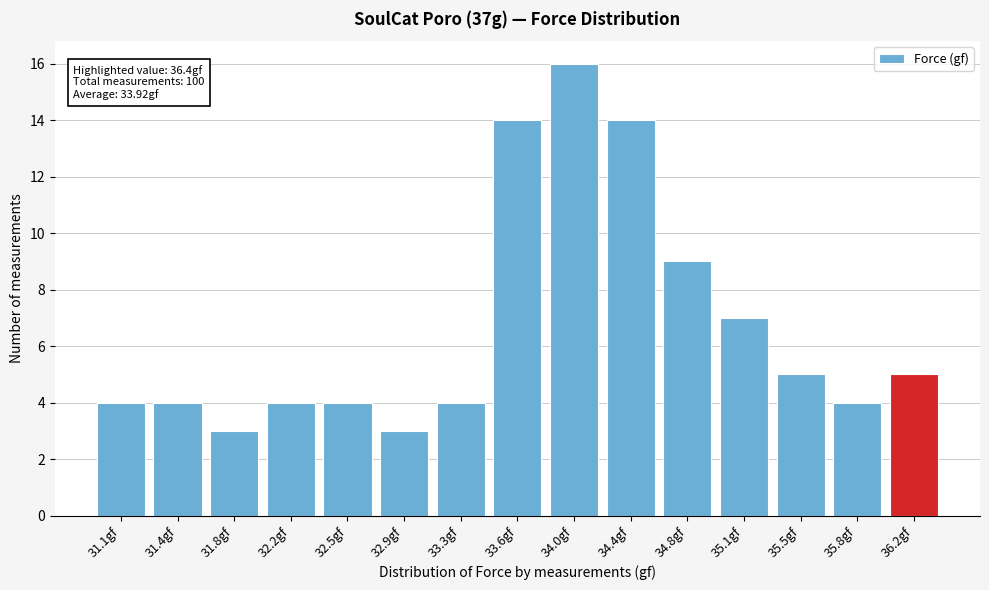

Reading right to left, extract all data points from this chart.

5	4	5	7	9	14	16	14	4	3	4	4	3	4	4